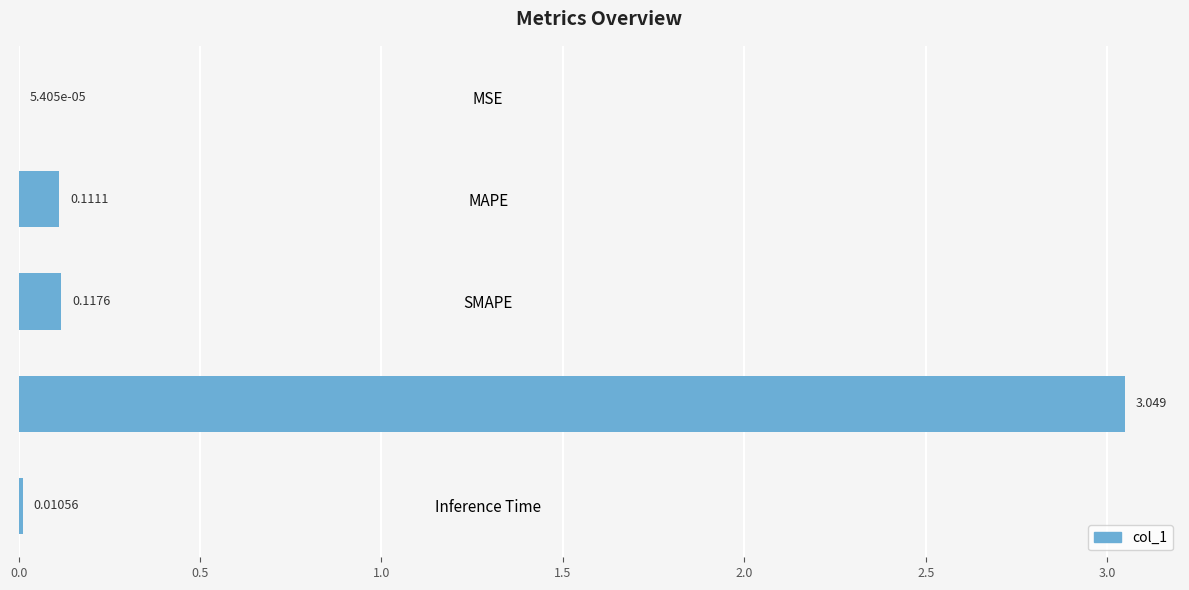

Which label corresponds to the largest value in the chart?

Training Time